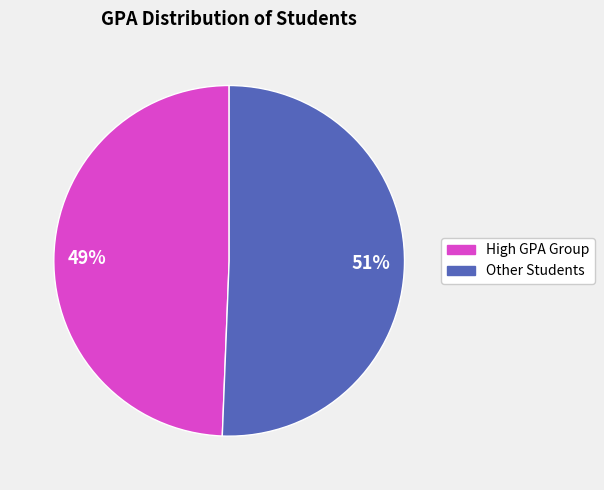

Which category has the biggest portion of the pie?

51%